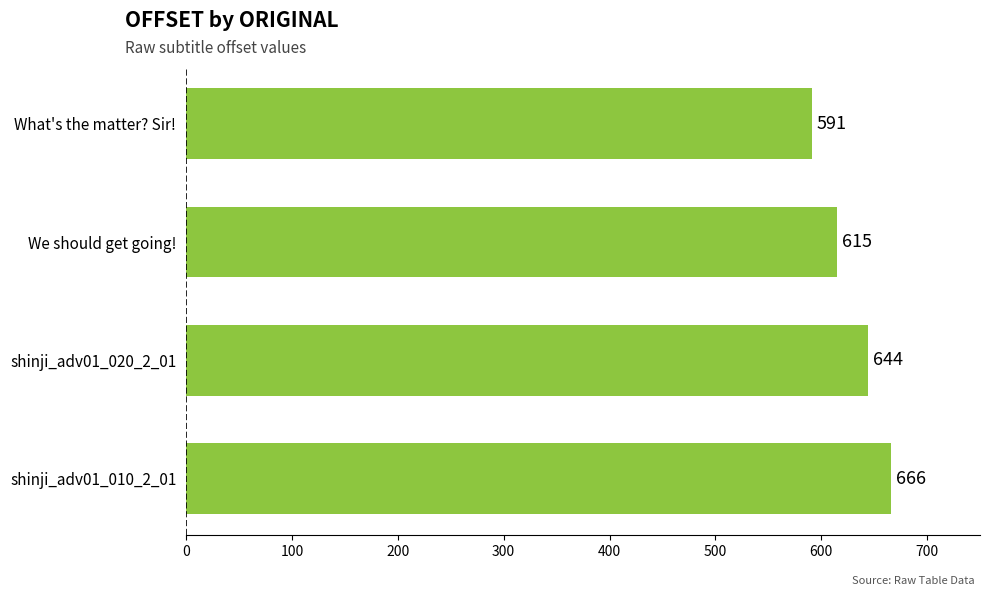

How many bars are there in total?

4